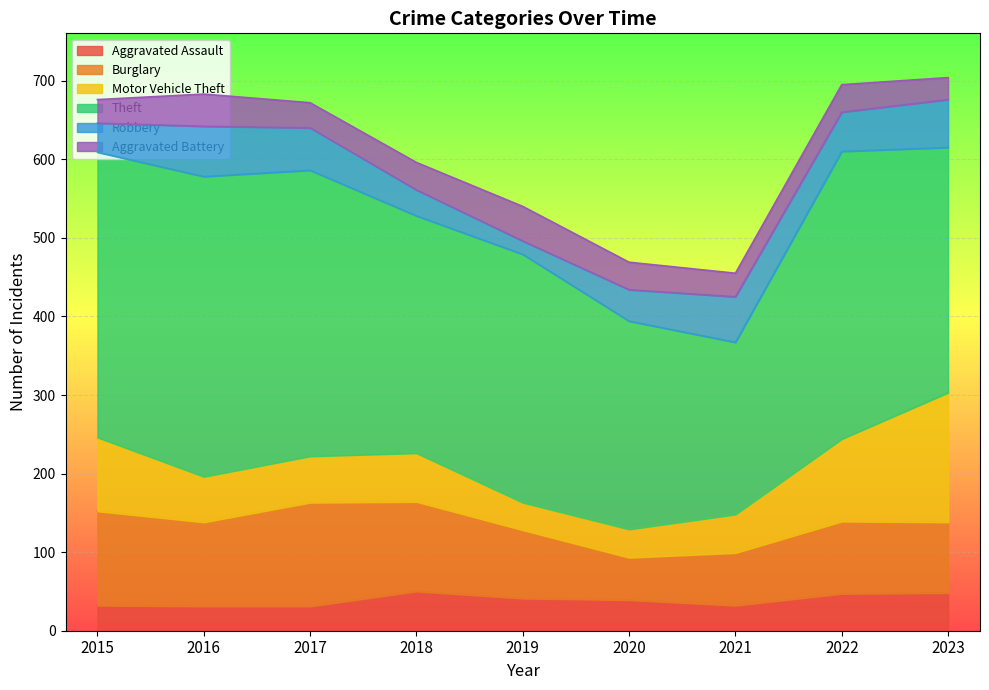

Rank the categories by Burglary value from lowest to highest.

2020, 2021, 2019, 2023, 2022, 2016, 2018, 2015, 2017